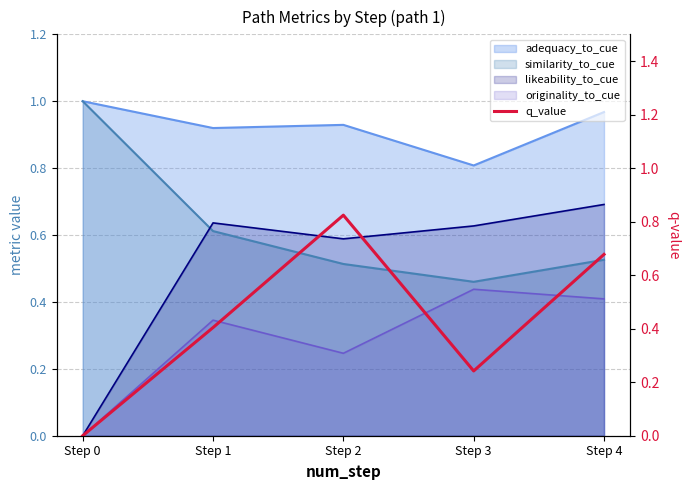

How many points are higher than both their immediate neighbors (excluding endpoints)?

1